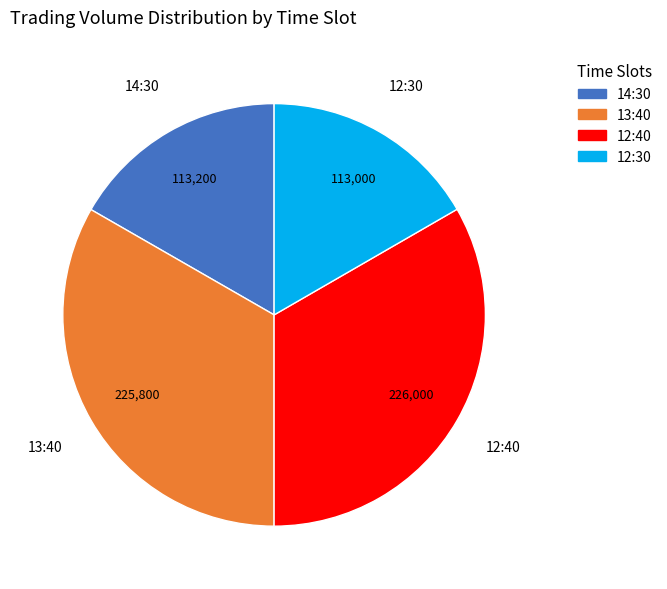

Do 14:30 and 12:30 together represent more than half of the pie?

No